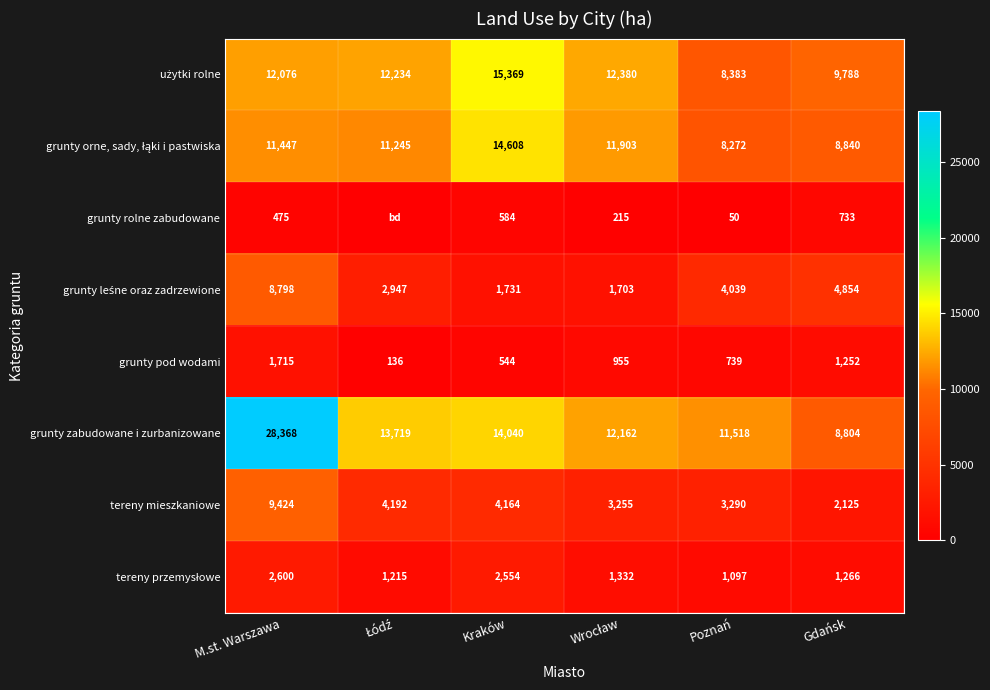

What value does the użytki rolne series have at M.st. Warszawa?

12076